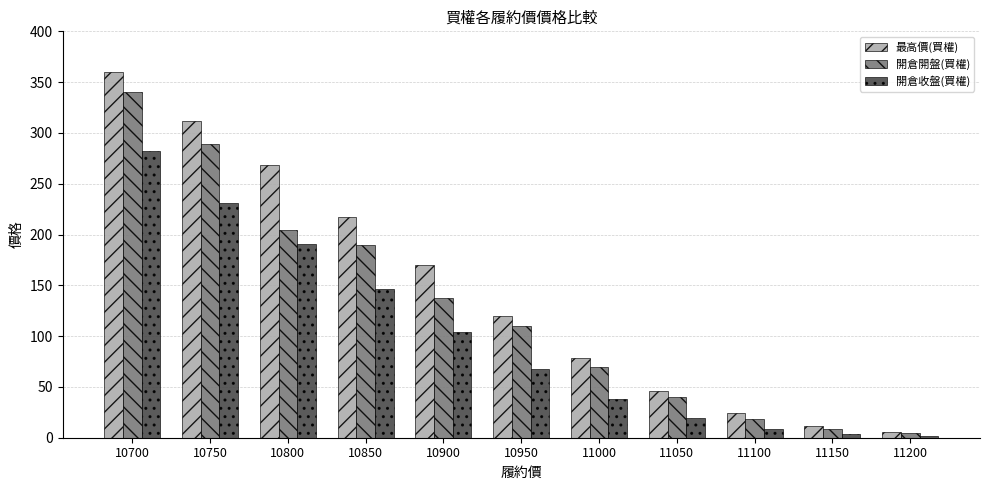

Which series has the largest total across all categories?

最高價(買權)